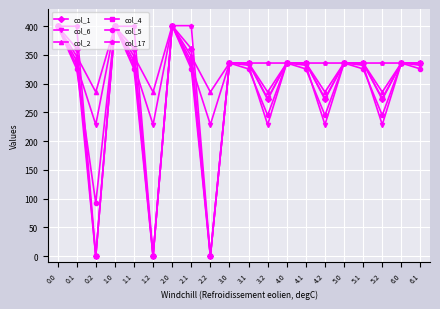

What is the maximum value for col_17?

401.0